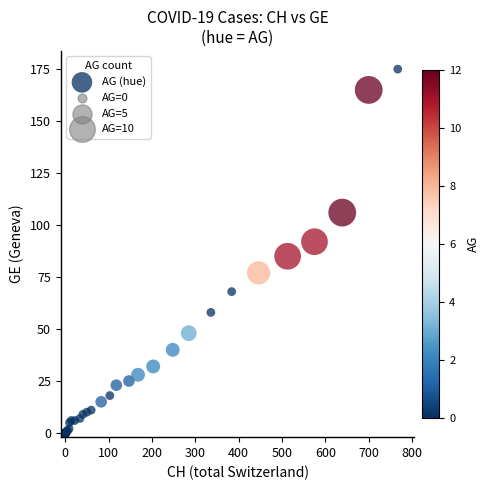

What Y value in the scatter plot is closest to 87?

85